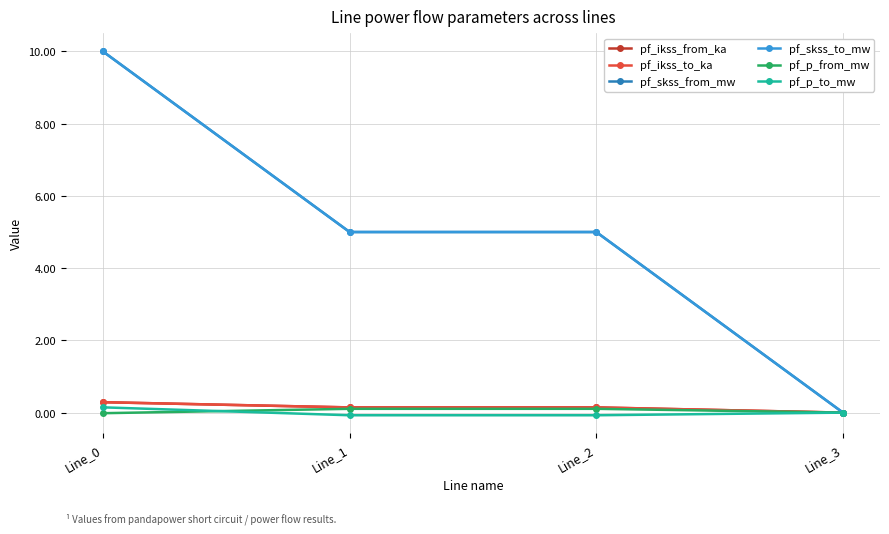

What is the value of the pf_ikss_from_ka point at the 1st from the left?

0.3